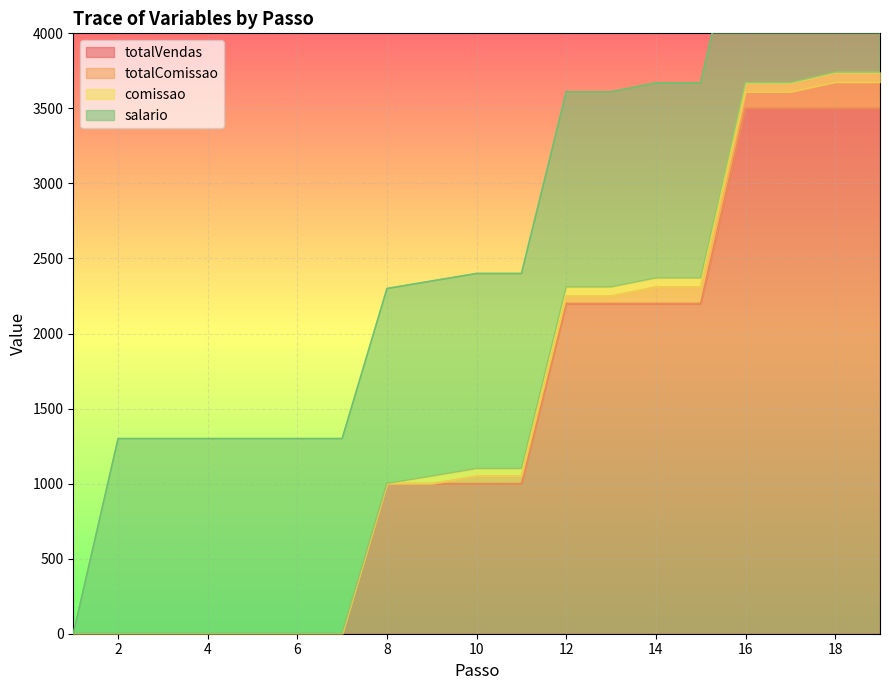

The value of totalVendas at 4 is 1678. True or false?

False